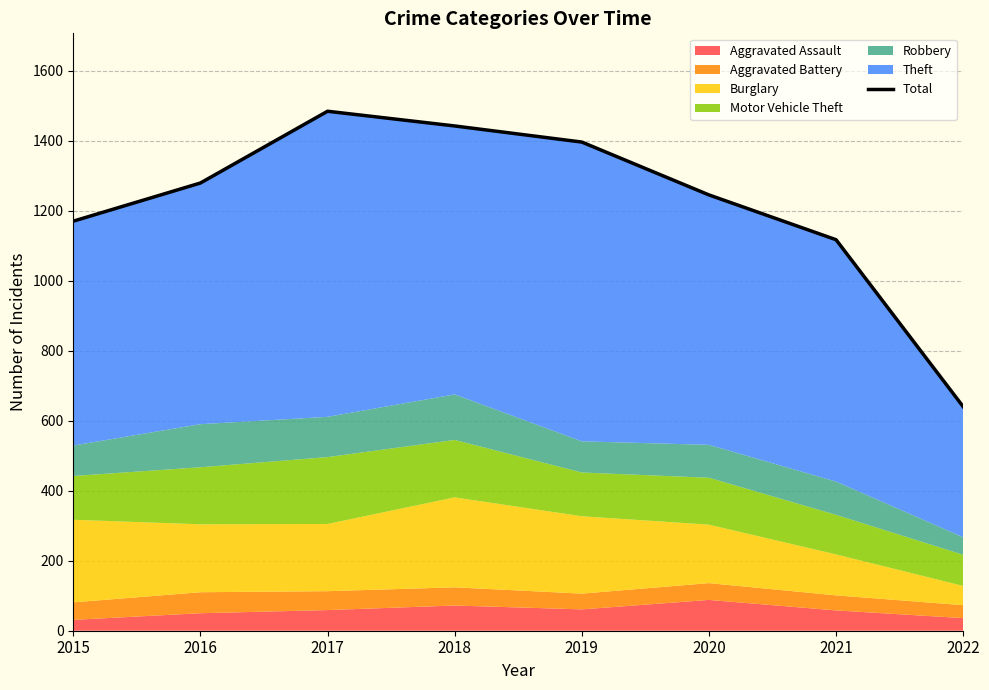

What is the change in value from 2016 to 2018?

+163